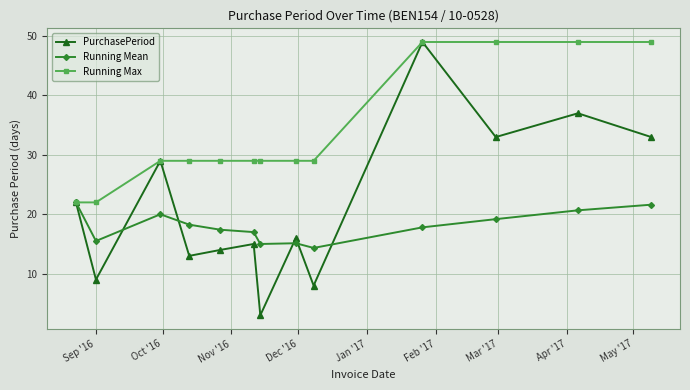

What is the difference between the second highest and minimum values in the PurchasePeriod series?

34.0